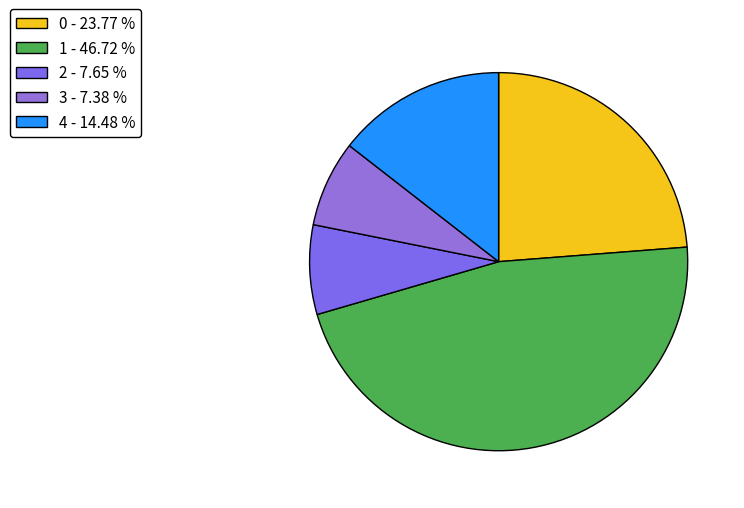

How many segments does this pie chart have?

5